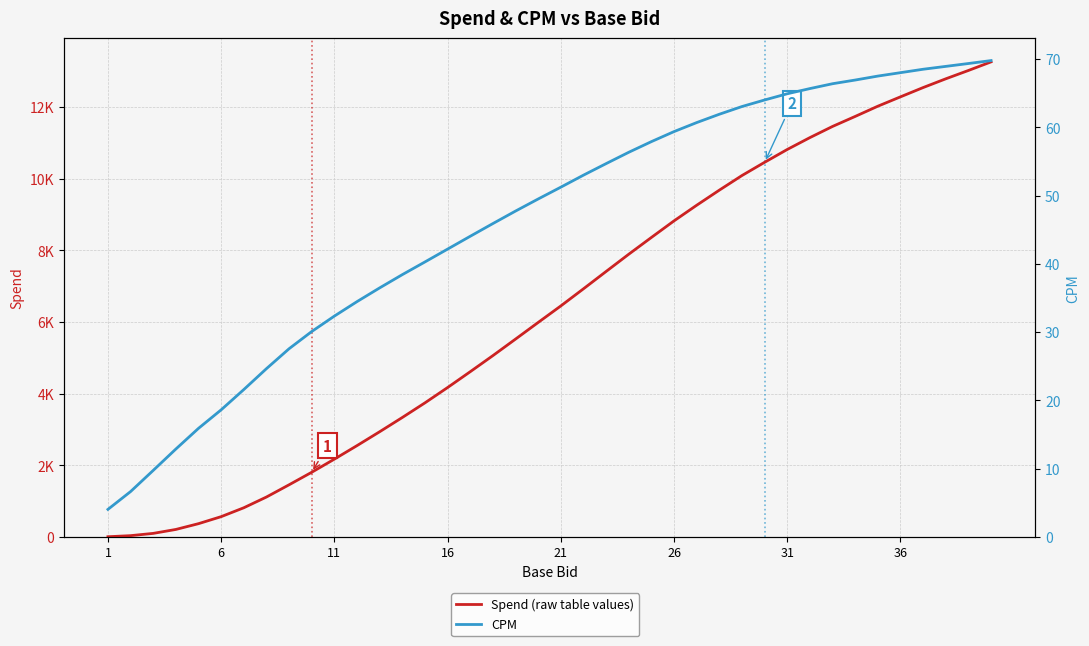

Does the chart have visible grid lines?

Yes